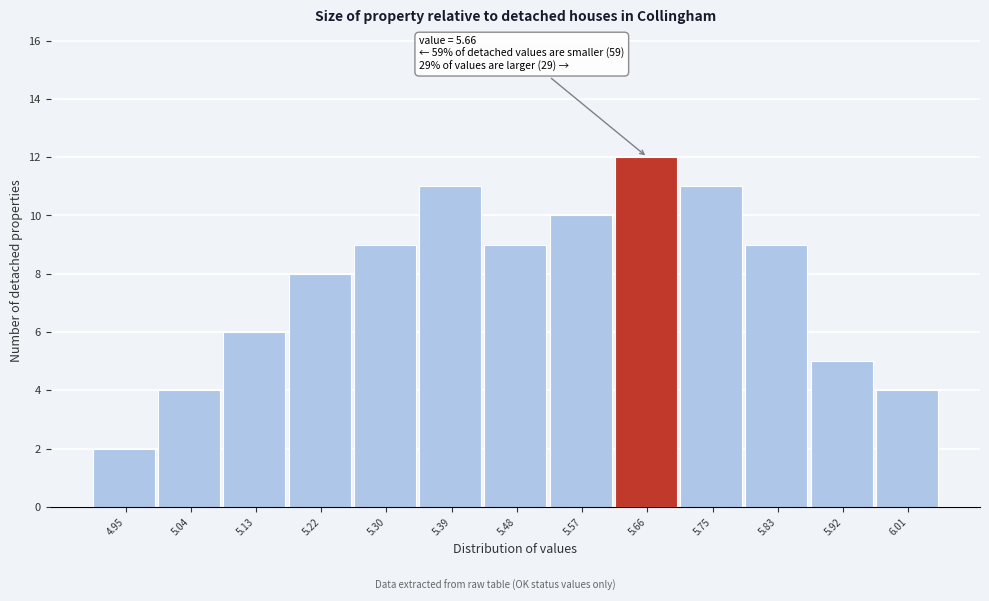

Reading left to right, transcribe all the data shown in this chart.

2	4	6	8	9	11	9	10	12	11	9	5	4